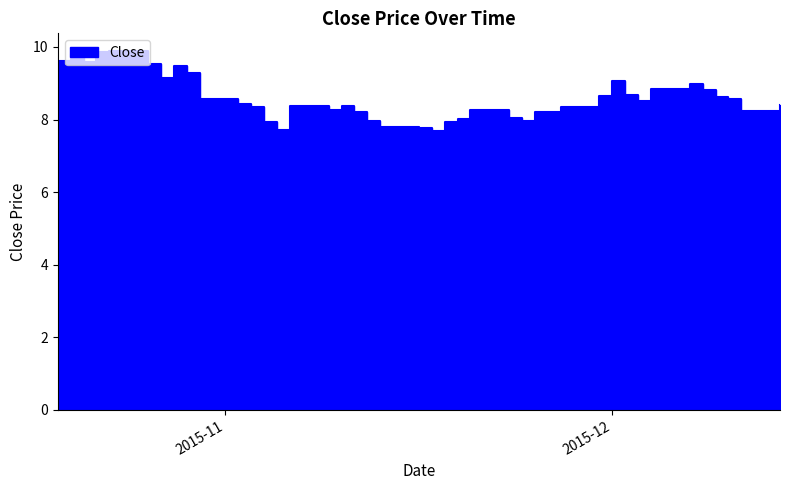

What is the average value?

8.6